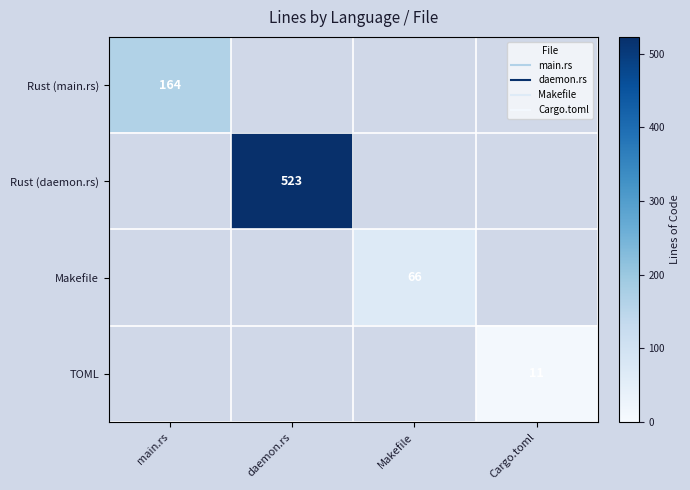

Count the number of data series in this chart.

4